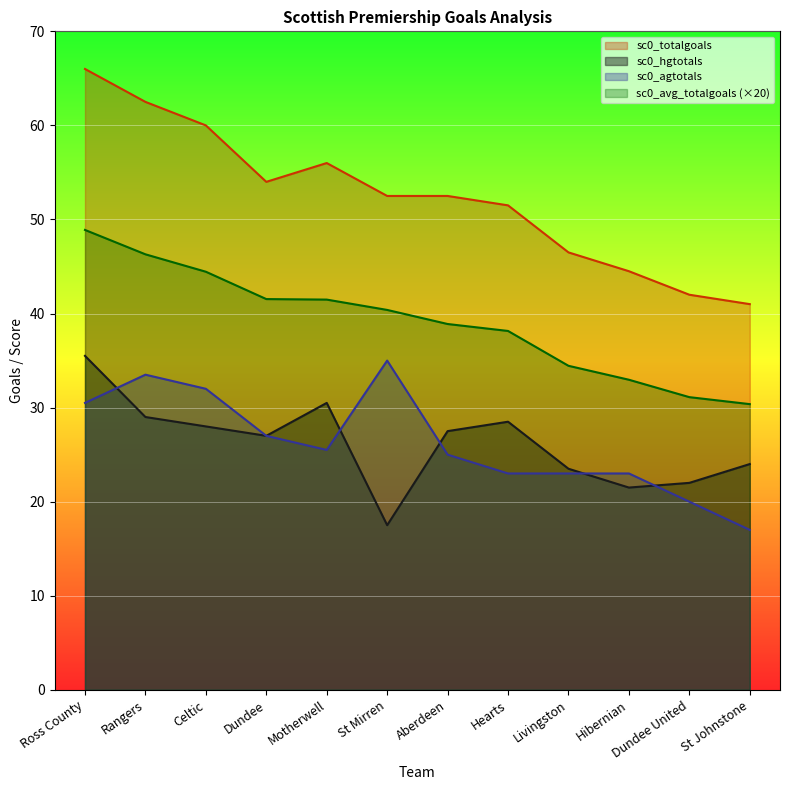

Reading left to right, transcribe all the data shown in this chart.

sc0_hgtotals: Ross County=35.5	Rangers=29.0	Celtic=28.0	Dundee=27.0	Motherwell=30.5	St Mirren=17.5	Aberdeen=27.5	Hearts=28.5	Livingston=23.5	Hibernian=21.5	Dundee United=22.0	St Johnstone=24.0
sc0_agtotals: Ross County=30.5	Rangers=33.5	Celtic=32.0	Dundee=27.0	Motherwell=25.5	St Mirren=35.0	Aberdeen=25.0	Hearts=23.0	Livingston=23.0	Hibernian=23.0	Dundee United=20.0	St Johnstone=17.0
sc0_totalgoals: Ross County=66.0	Rangers=62.5	Celtic=60.0	Dundee=54.0	Motherwell=56.0	St Mirren=52.5	Aberdeen=52.5	Hearts=51.5	Livingston=46.5	Hibernian=44.5	Dundee United=42.0	St Johnstone=41.0
sc0_avg_totalgoals: Ross County=48.9	Rangers=46.3	Celtic=44.4	Dundee=41.5	Motherwell=41.5	St Mirren=40.4	Aberdeen=38.9	Hearts=38.1	Livingston=34.4	Hibernian=33.0	Dundee United=31.1	St Johnstone=30.4